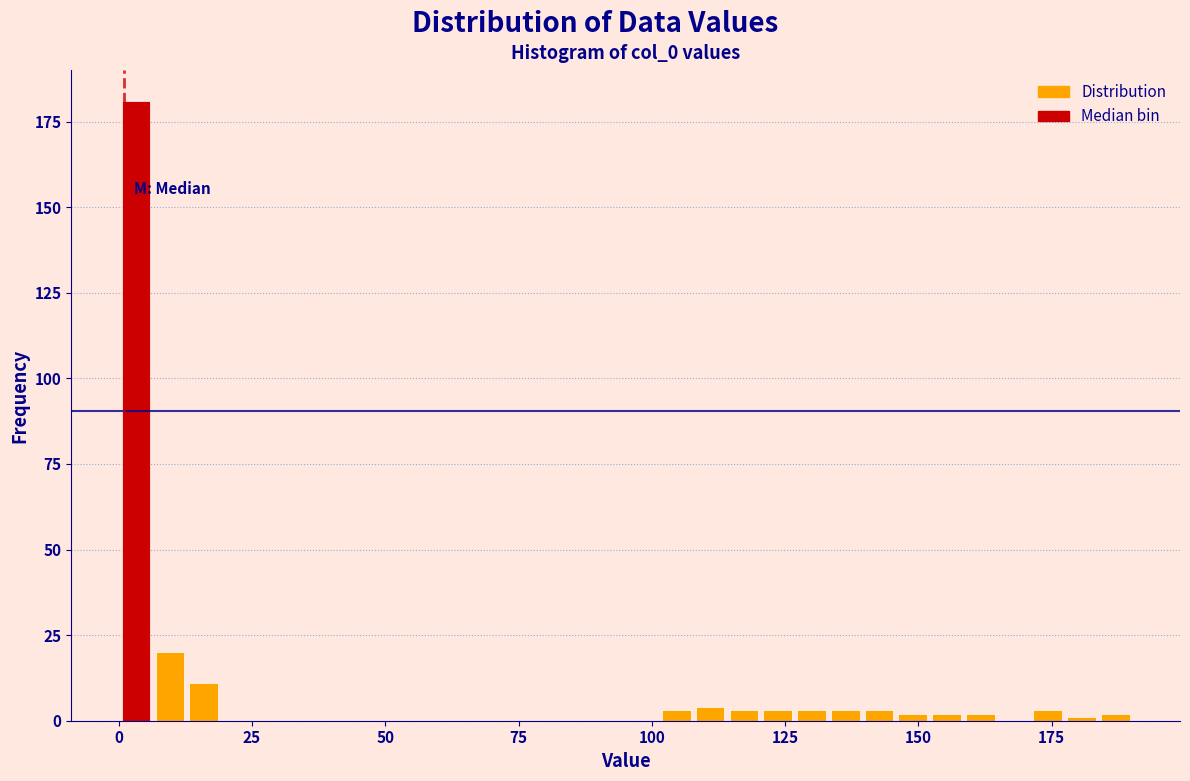

Around what value on the x-axis is the tallest bar? Give the approximate position of its centre, as read against the axis.

5